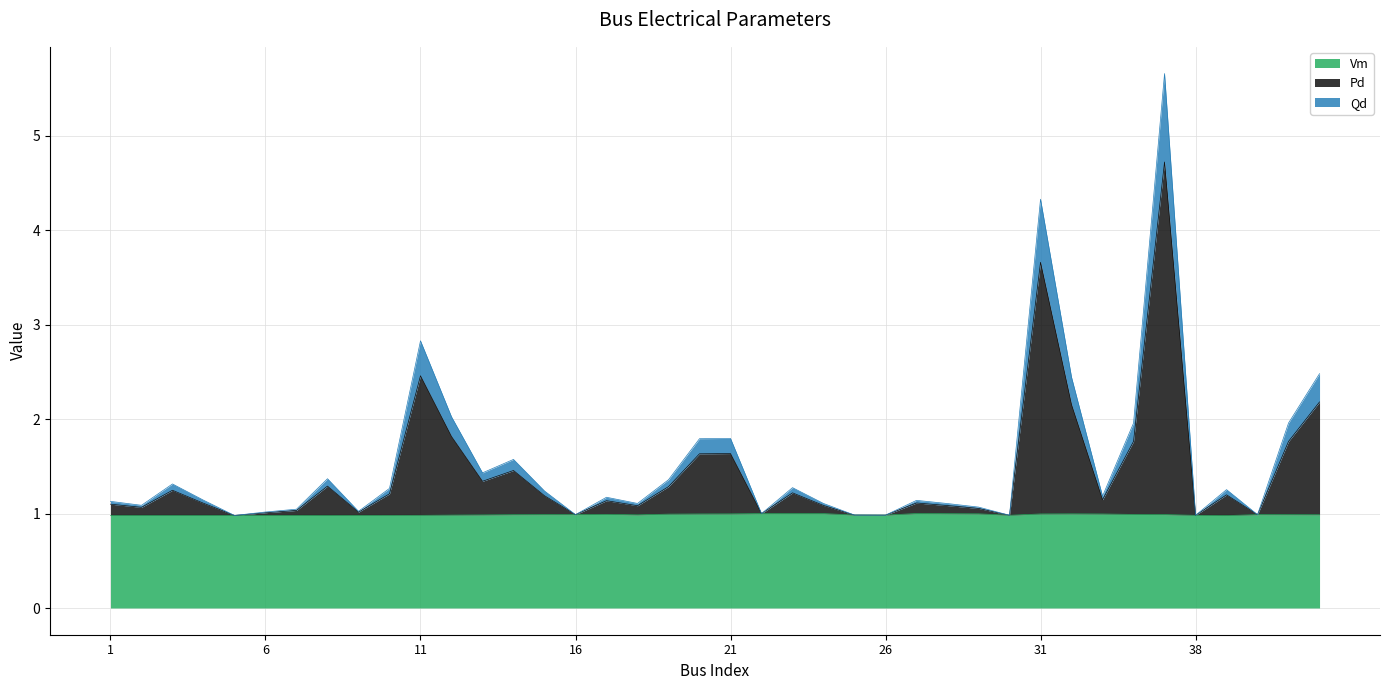

What is the highest value of the Vm series?

1.0